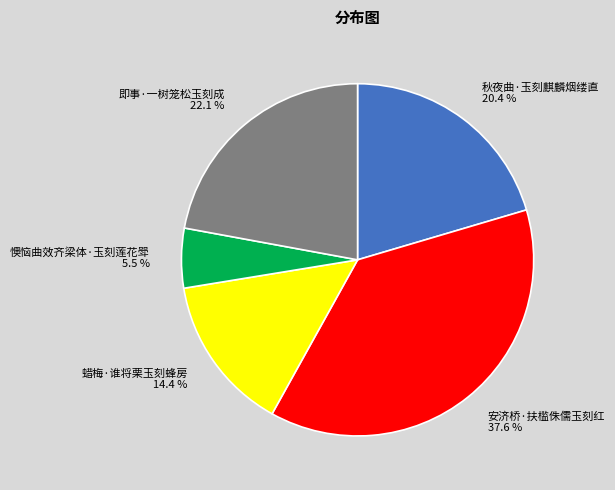

How many segments does this pie chart have?

5